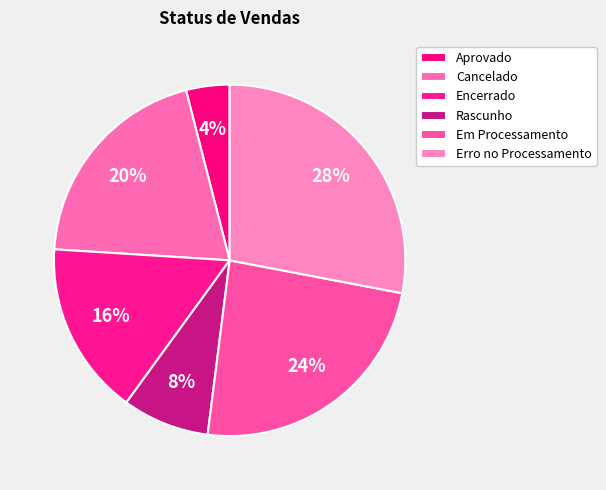

How many slices are in this pie chart?

6